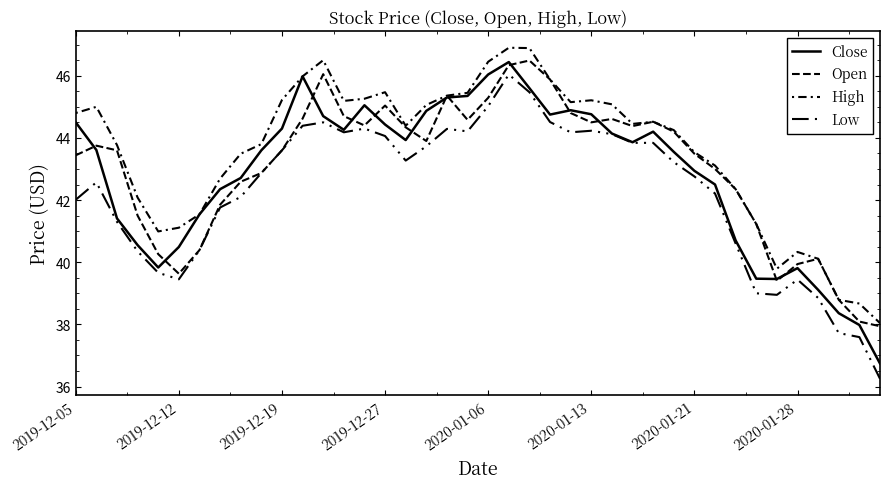

How many lines are shown in the chart?

4